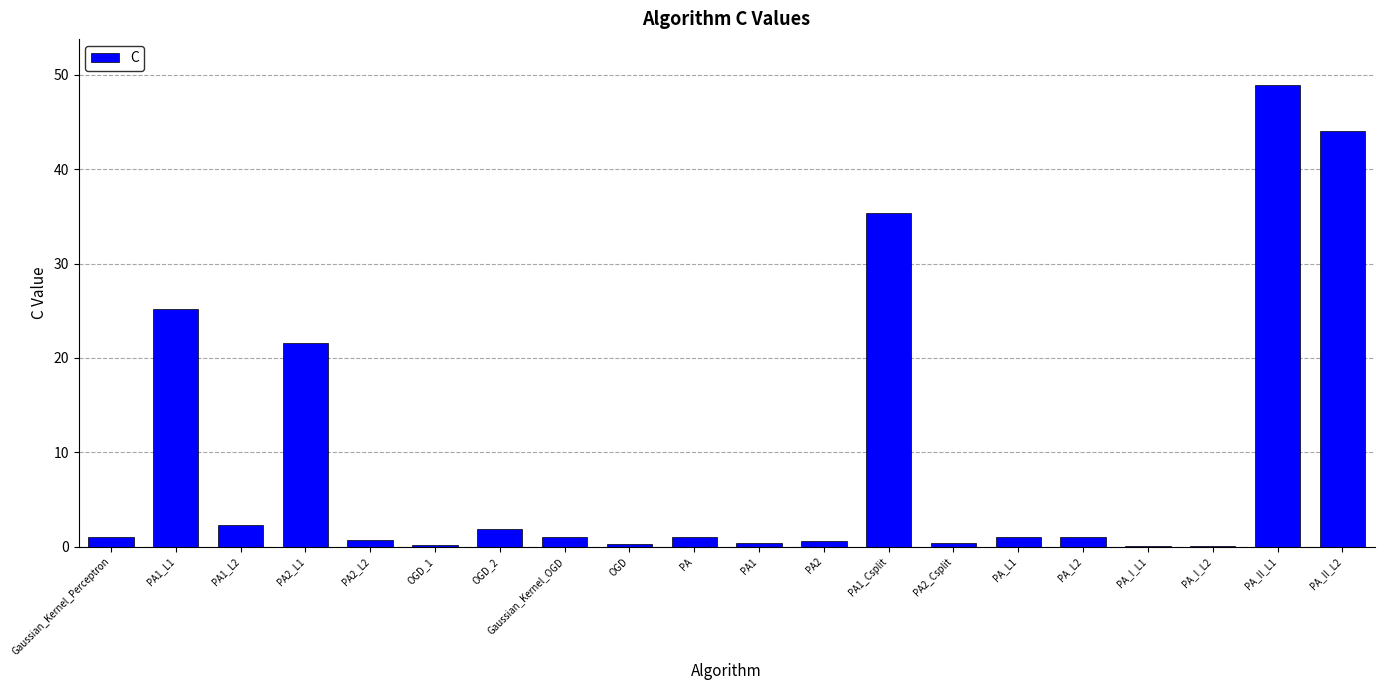

Which has a higher value, PA or PA2_L1?

PA2_L1